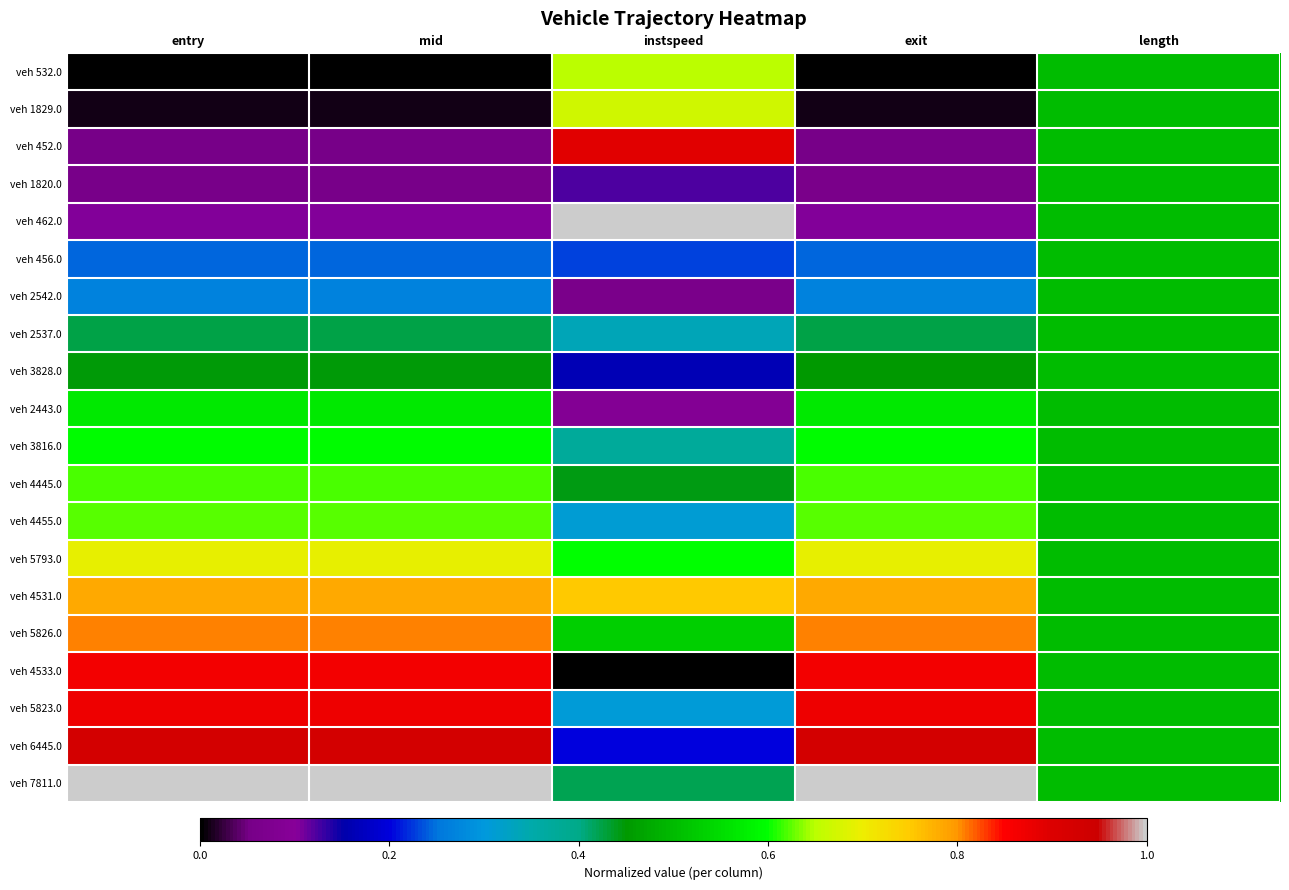

At which category is the sum across all series the highest?

length